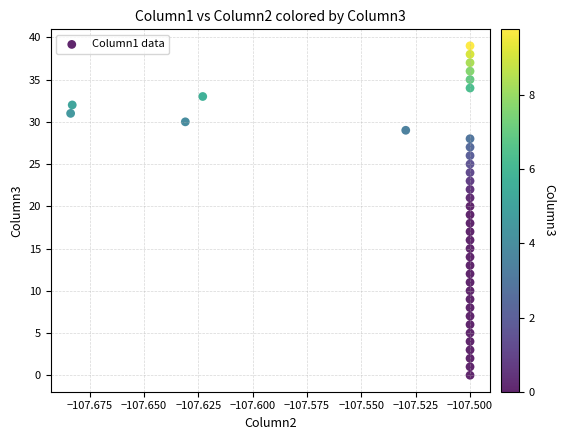

What is the range of Y values (max minus min)?

39.0